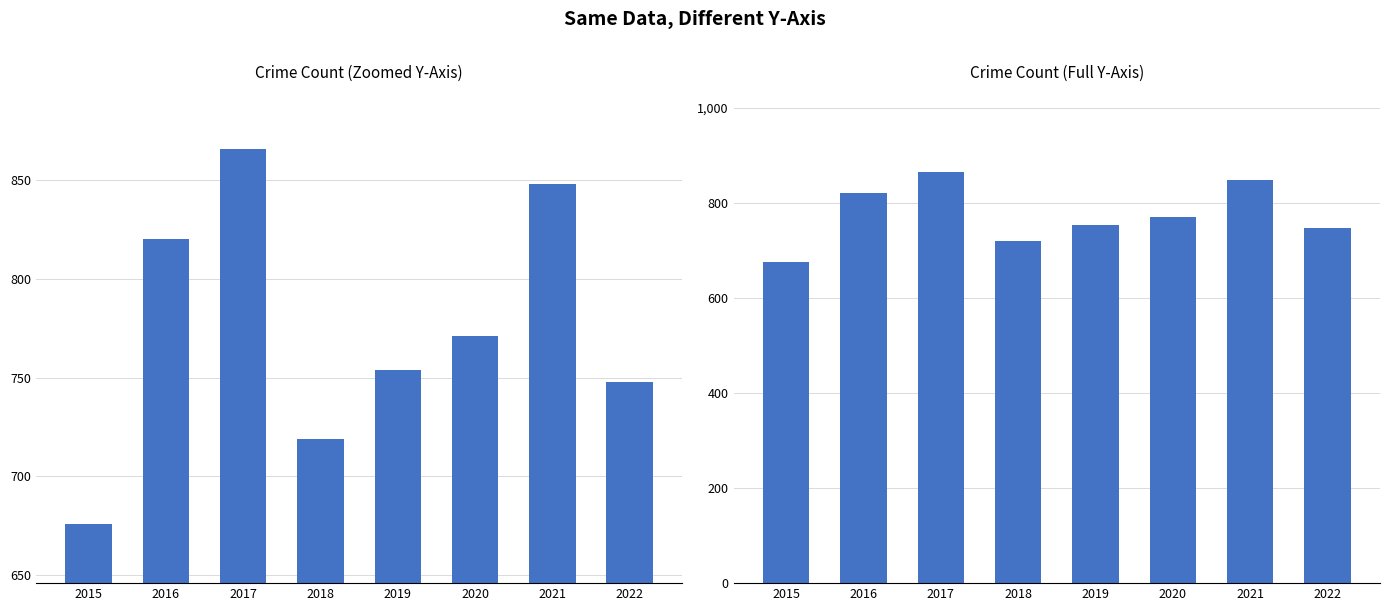

Does the chart contain stacked bars?

No